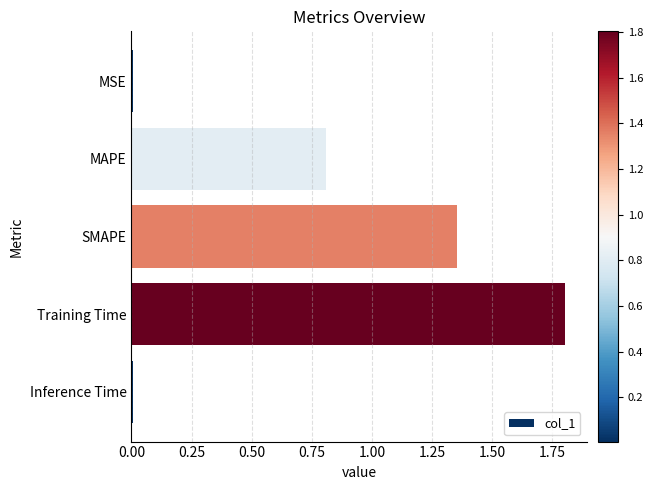

What is the difference between the maximum and second lowest values?

1.8